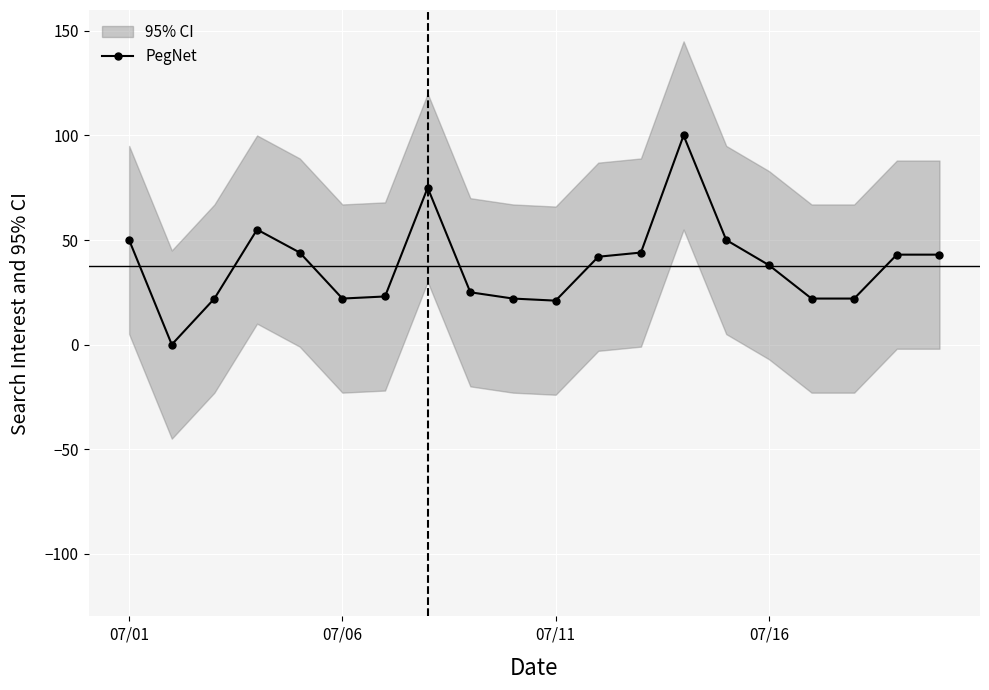

True or false: PegNet has more than 2 points higher than both neighbors.

True